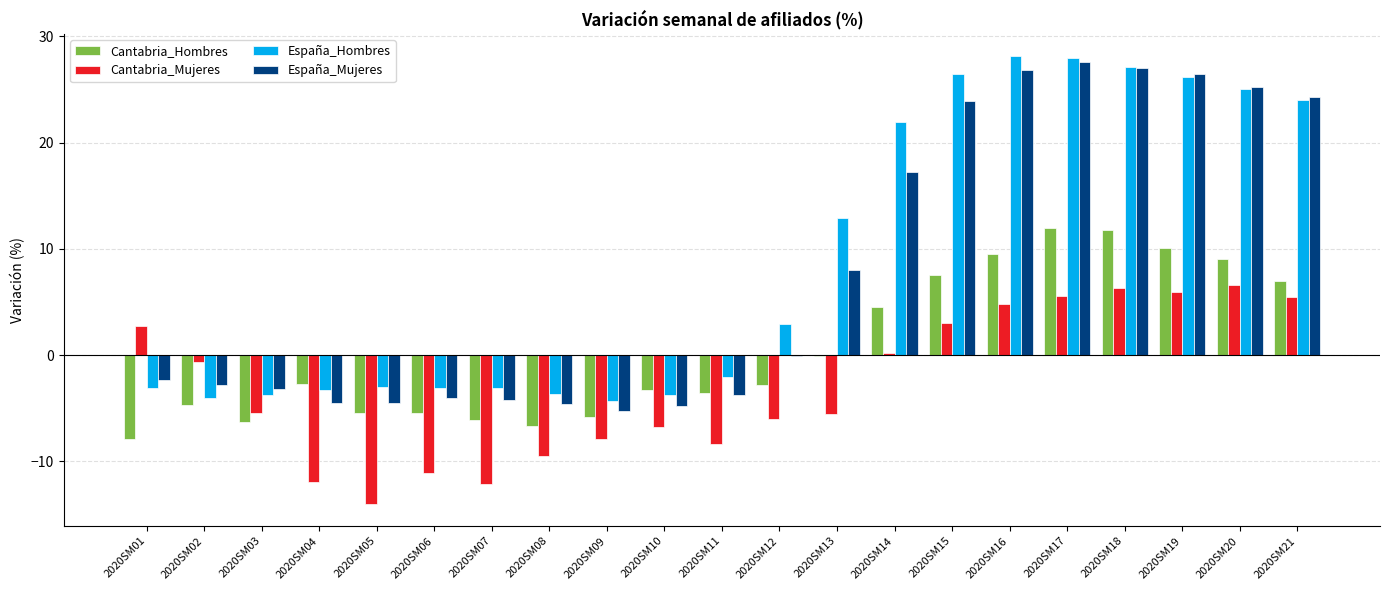

Which series changed the most between 2020SM02 and 2020SM15?

España_Hombres